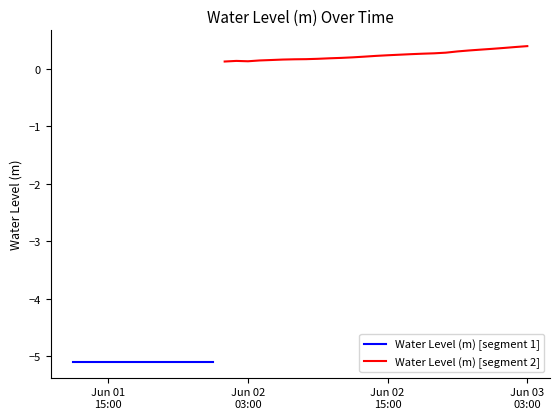

What is the smallest value displayed?

-5.1